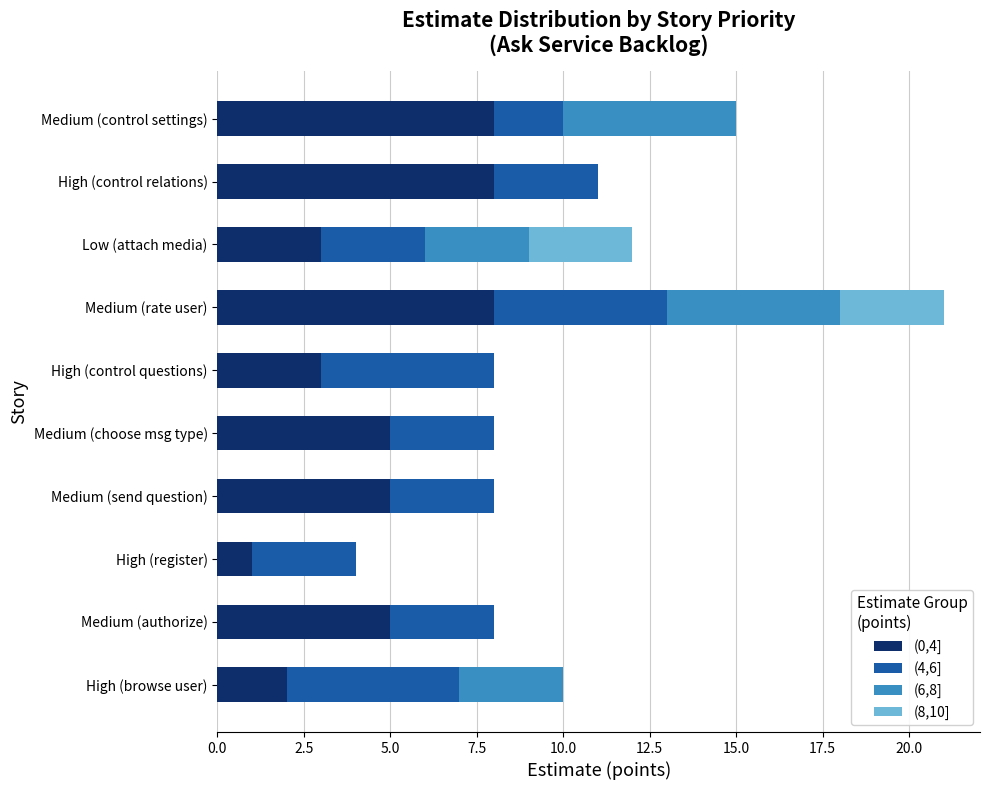

What is the total value across all series at Medium (control settings)?

15